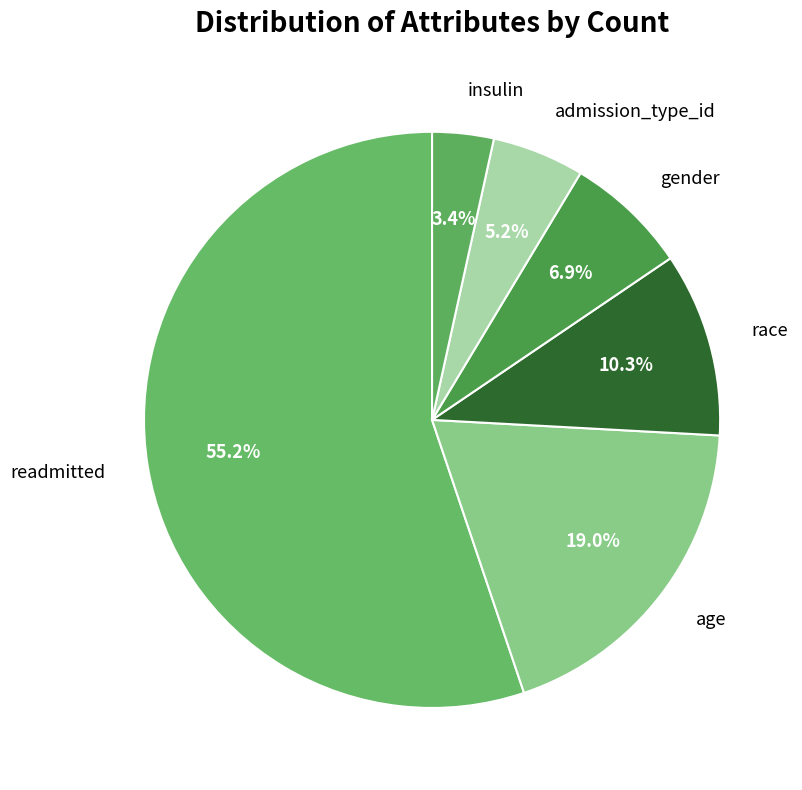

To the nearest percent, what is the combined percentage of readmitted and race?

66%